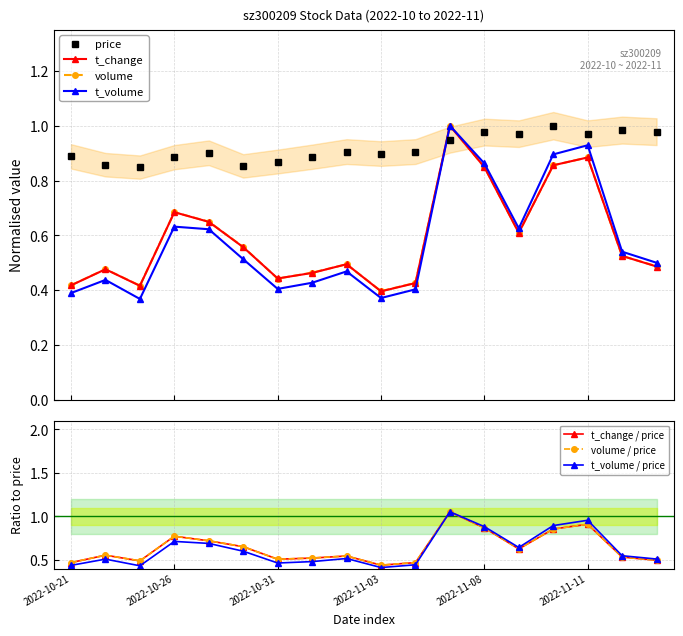

Rank the series at 2022-11-07 from lowest to highest value.

price, t_change, volume_norm, t_volume